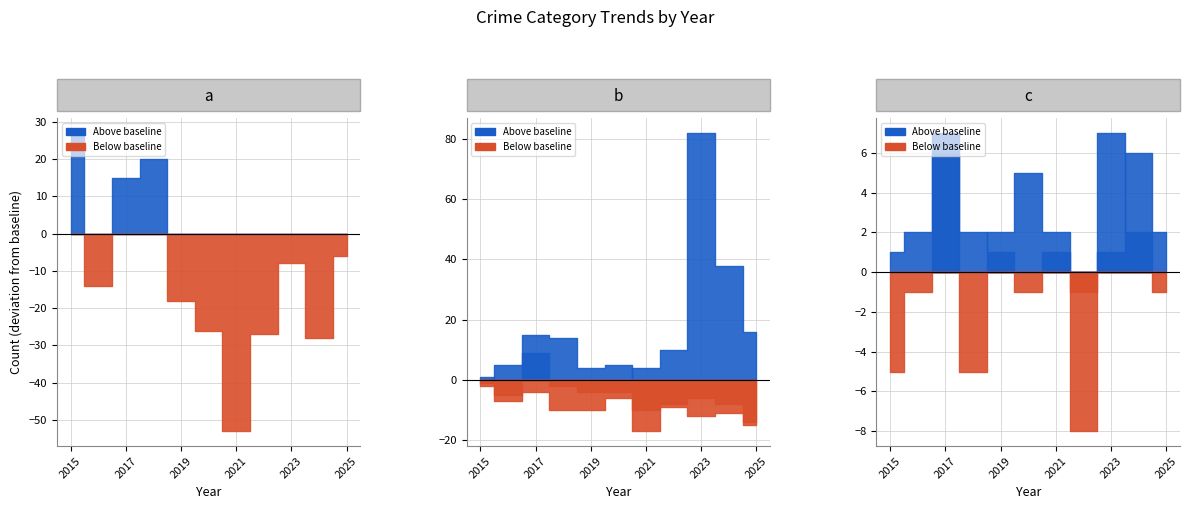

True or false: Aggravated Assault and Robbery intersect in this chart.

False